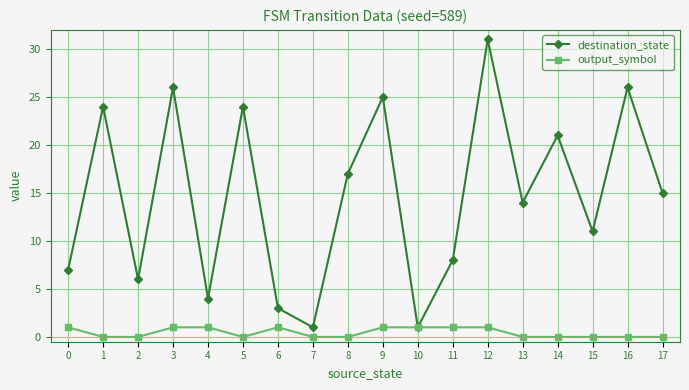

In destination_state, how many points are higher than both neighbors (excluding endpoints)?

7